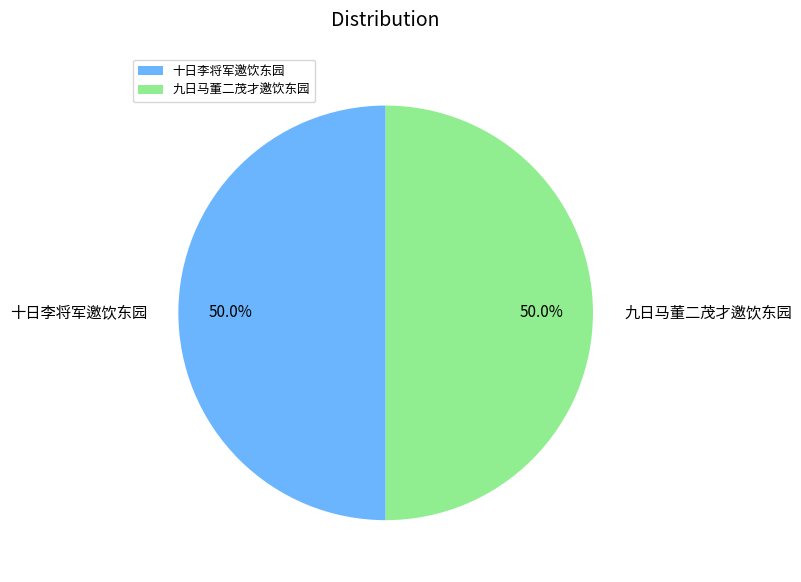

To the nearest percent, what percentage of the pie is 九日马董二茂才邀饮东园?

50%